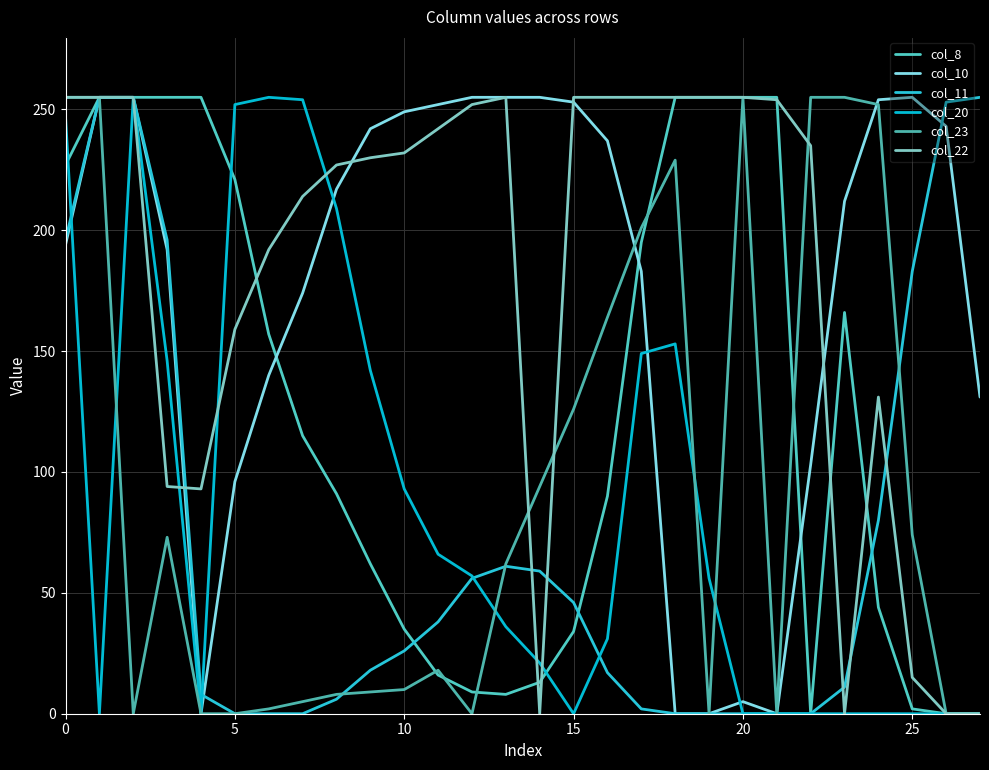

After their last crossing, which series has the higher values: col_11 or col_23?

col_11